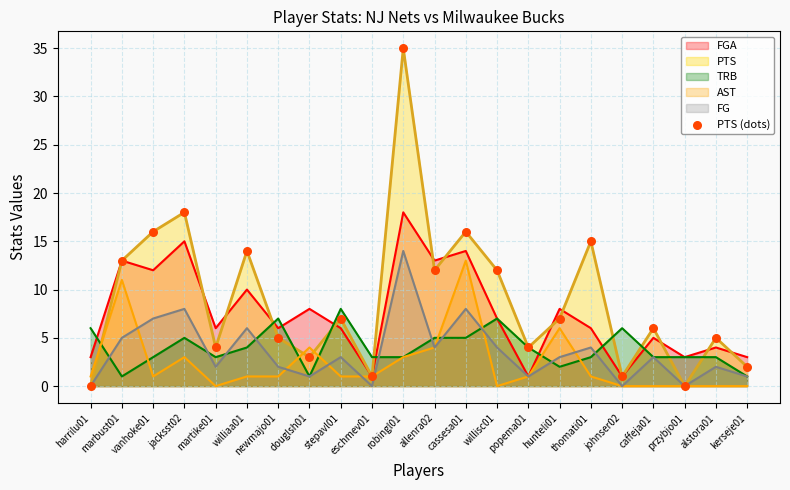

Which series has the largest range (max minus min)?

PTS